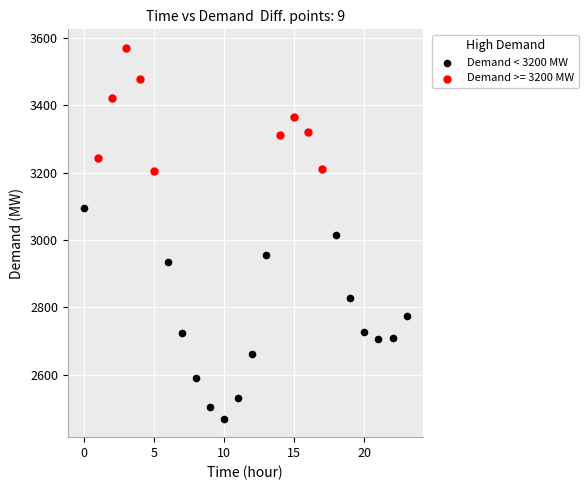

Which series reaches the maximum Y coordinate?

Demand >= 3200 MW